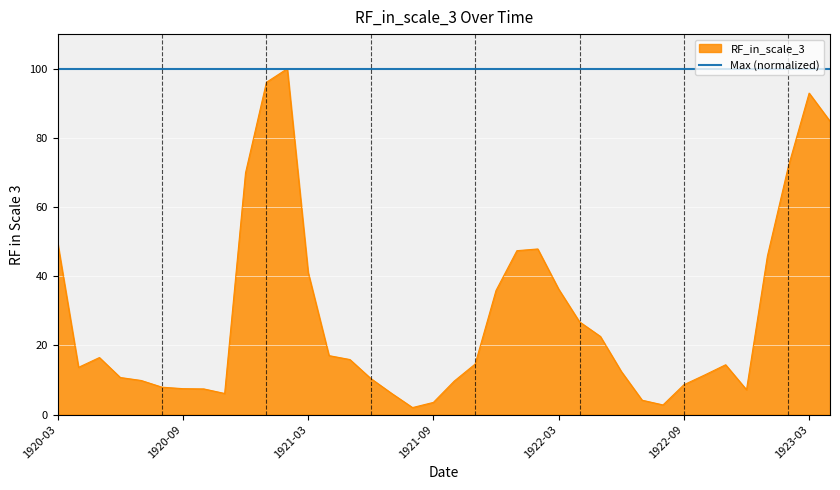

List the series in order of their overall mean, highest first.

Max (normalized), RF_in_scale_3